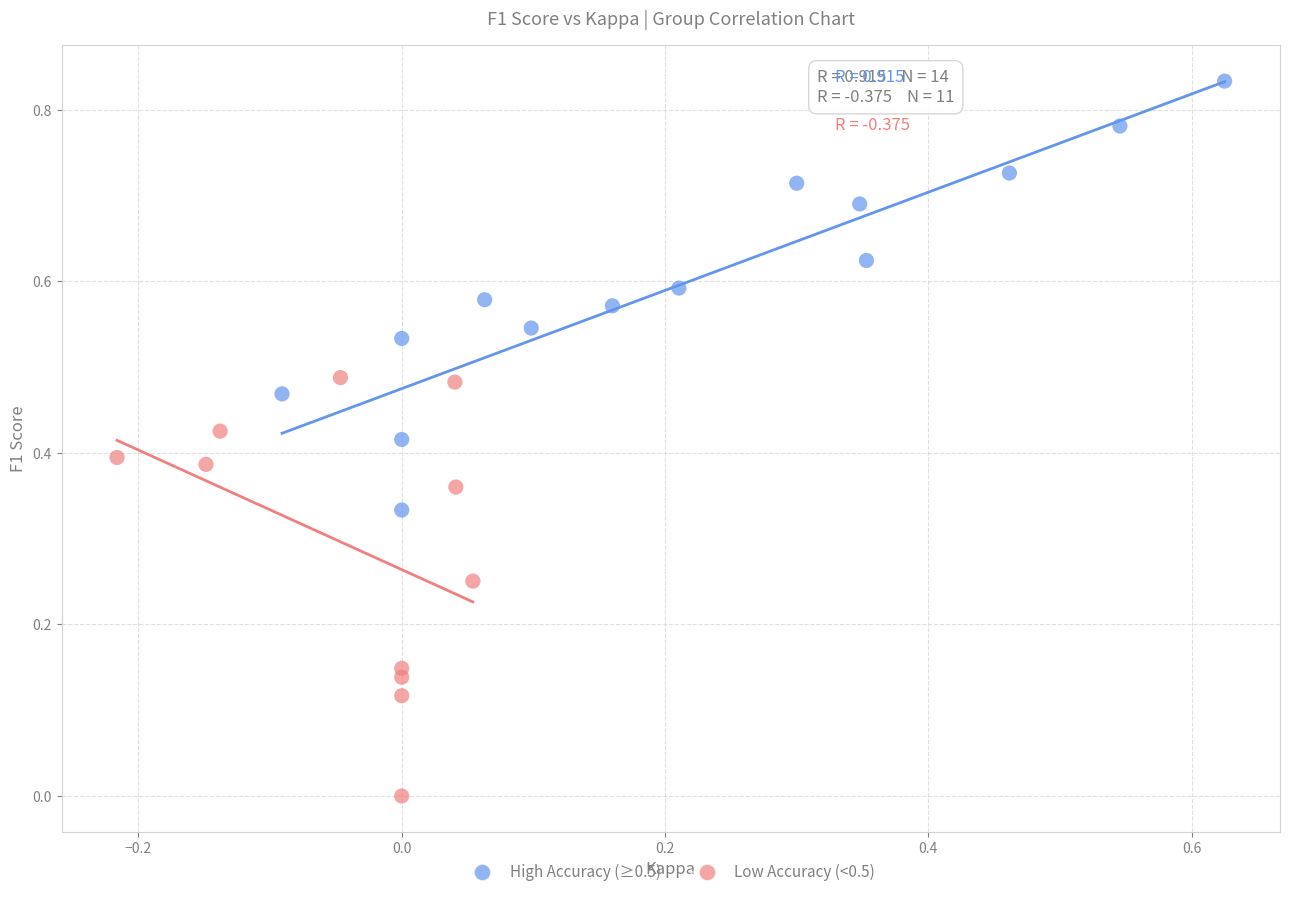

What are all the series names shown in the legend?

High Accuracy (≥0.5), Low Accuracy (<0.5)